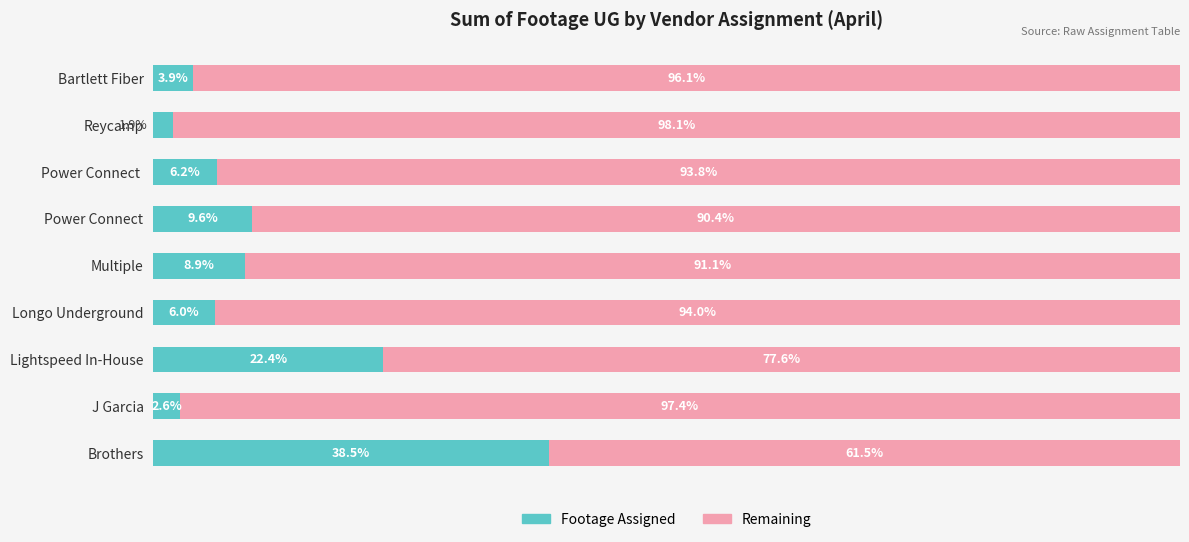

Rank the categories by Footage Assigned value from lowest to highest.

Reycamp, J Garcia, Bartlett Fiber, Longo Underground, Power Connect , Multiple, Power Connect, Lightspeed In-House, Brothers